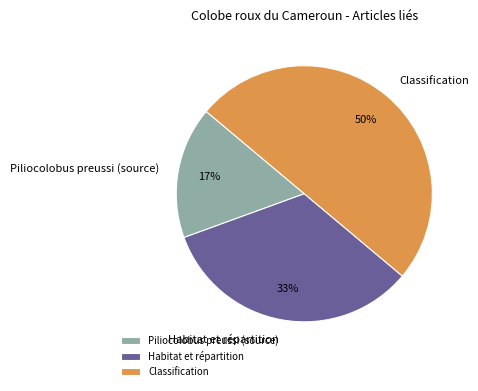

Does Habitat et répartition represent more than half of the total?

No